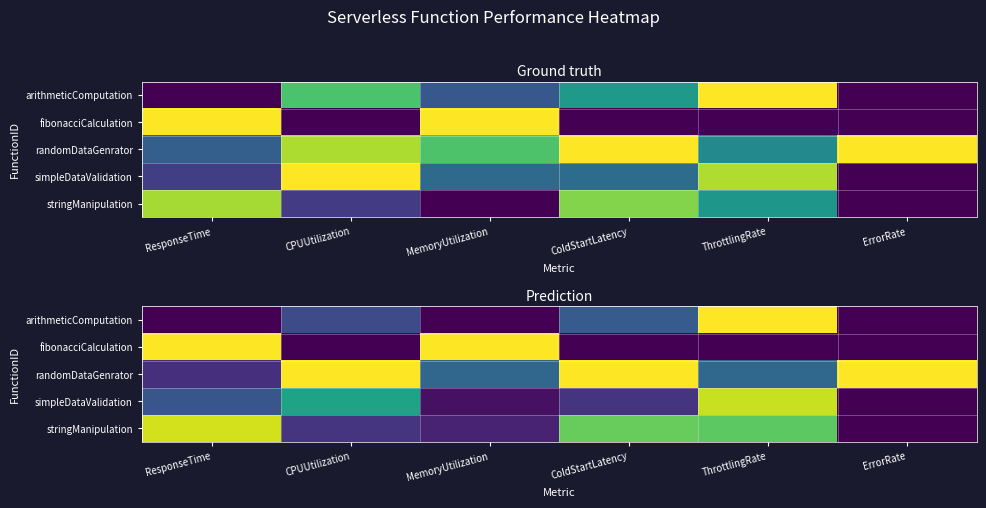

At which category is the sum across all series the highest?

ThrottlingRate